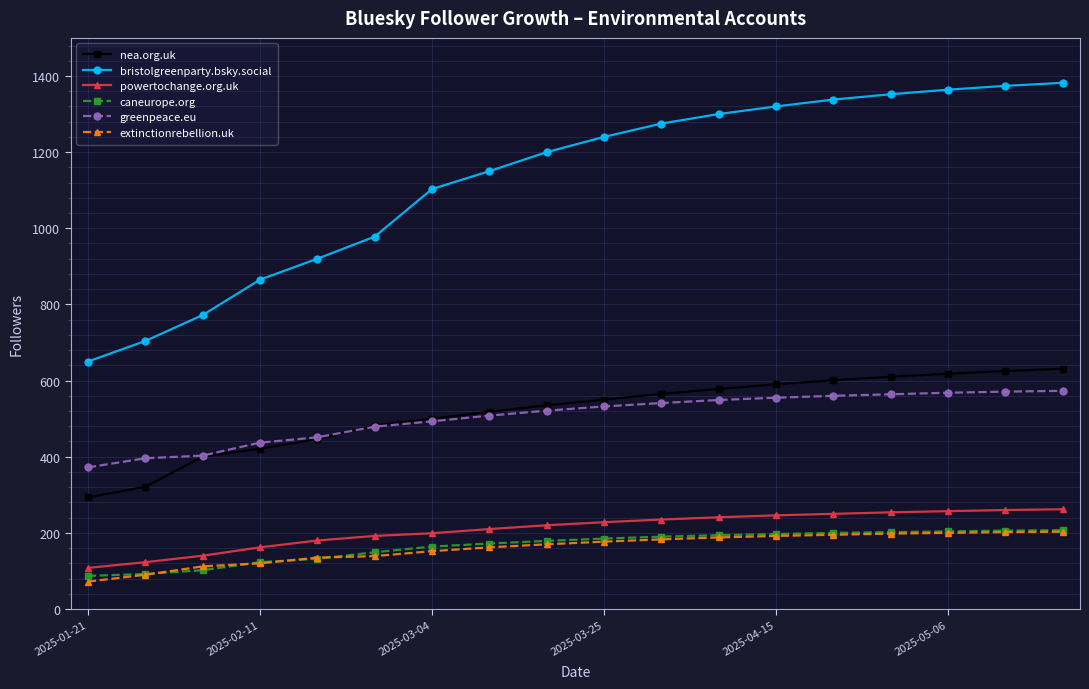

What is the average value of the greenpeace.eu series?

504